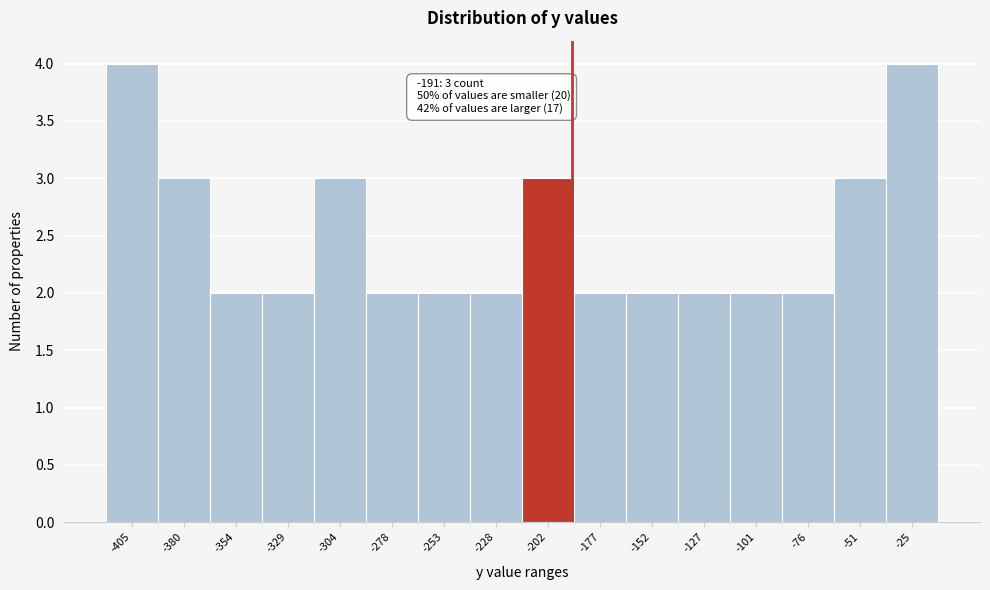

Reading right to left, transcribe all the data shown in this chart.

4	3	2	2	2	2	2	3	2	2	2	3	2	2	3	4